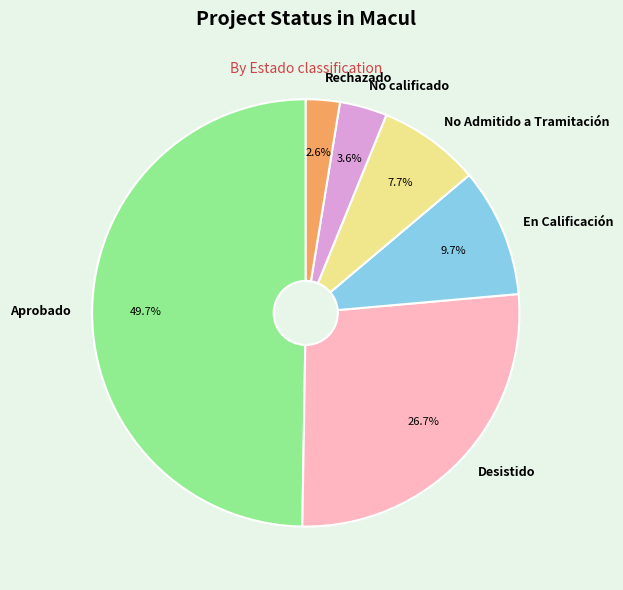

Does Desistido account for over 50% of the chart?

No